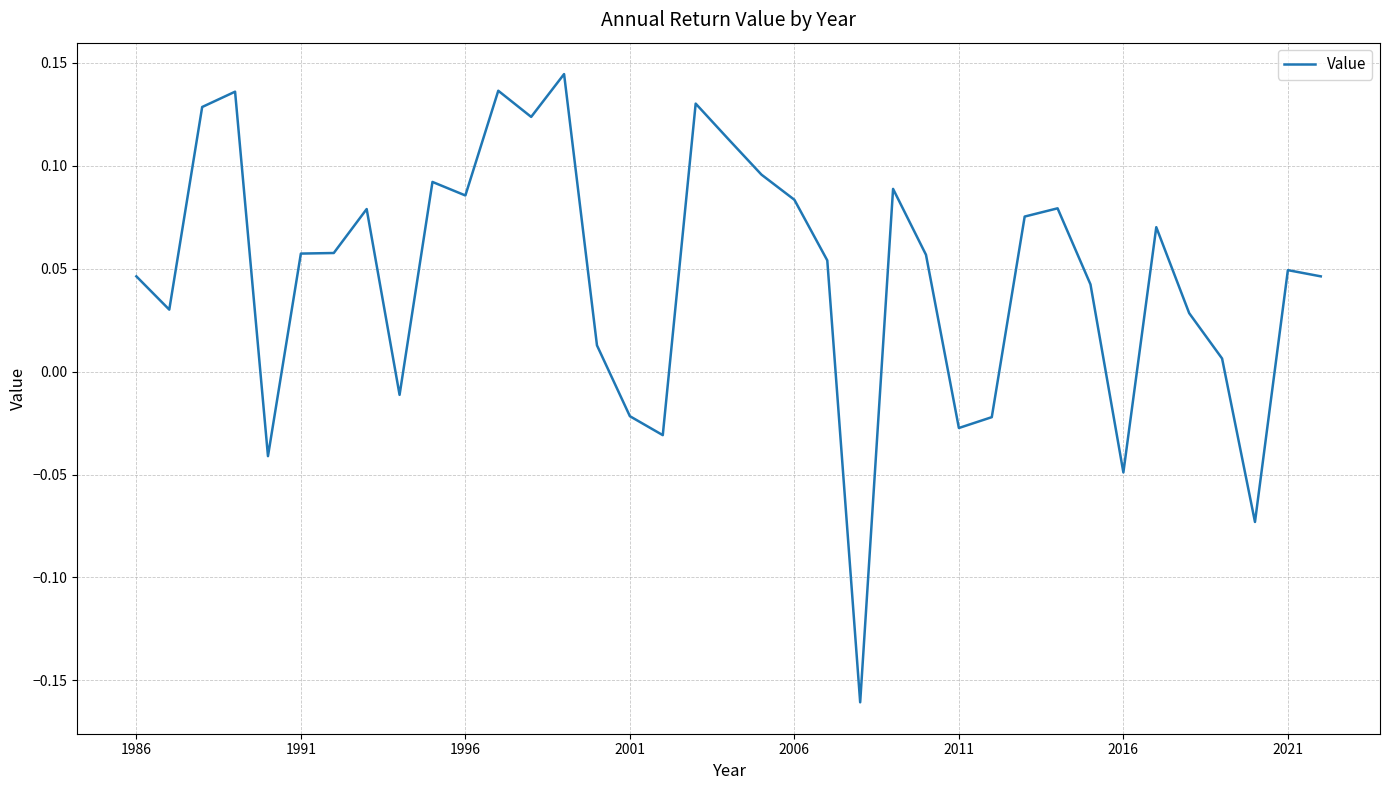

What is the difference between the maximum and minimum values?

0.3